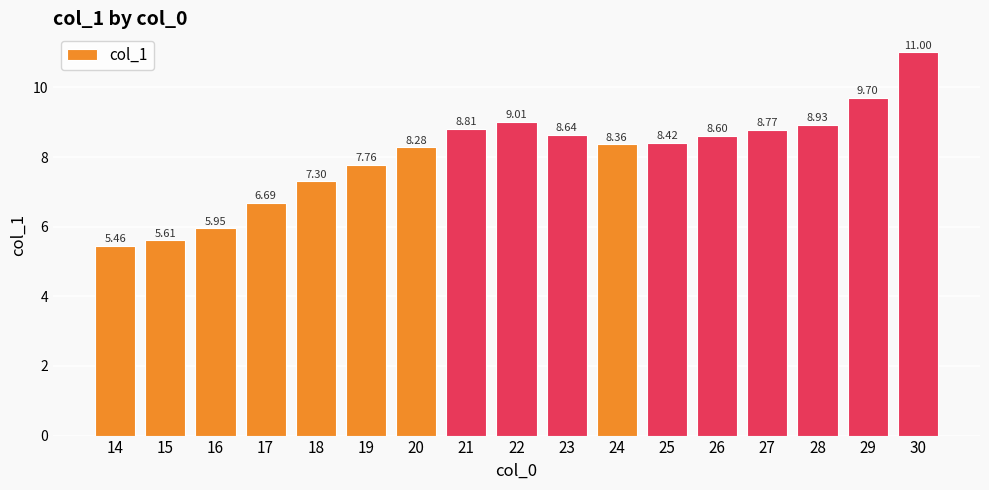

Are the bars horizontal?

No